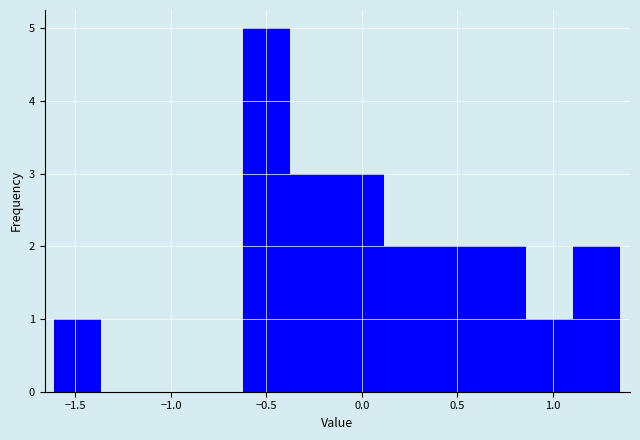

Which range on the x-axis has the tallest bar?

-0.60 to -0.40